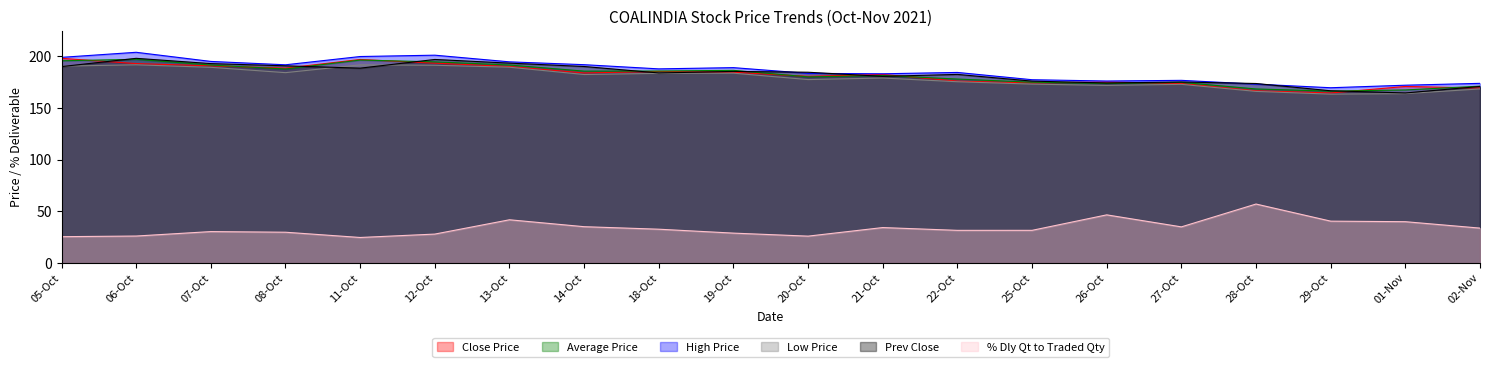

Which series has the widest spread of values?

High Price